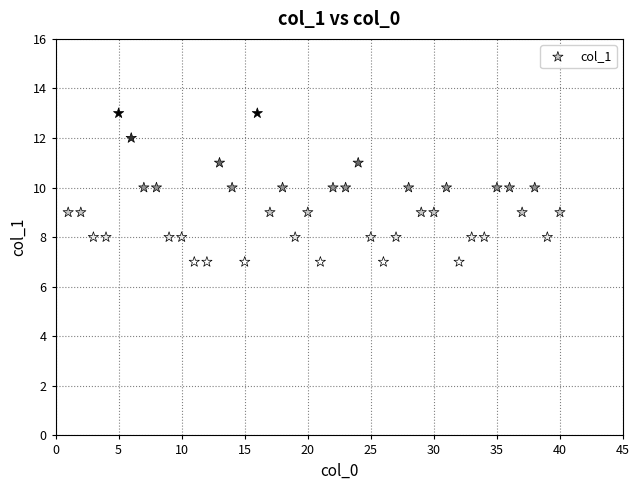

What is the range of Y values (max minus min)?

6